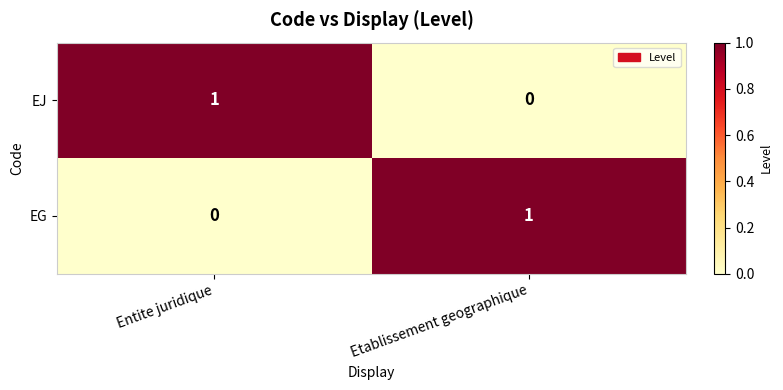

At which label is EJ closest to 0?

Etablissement geographique